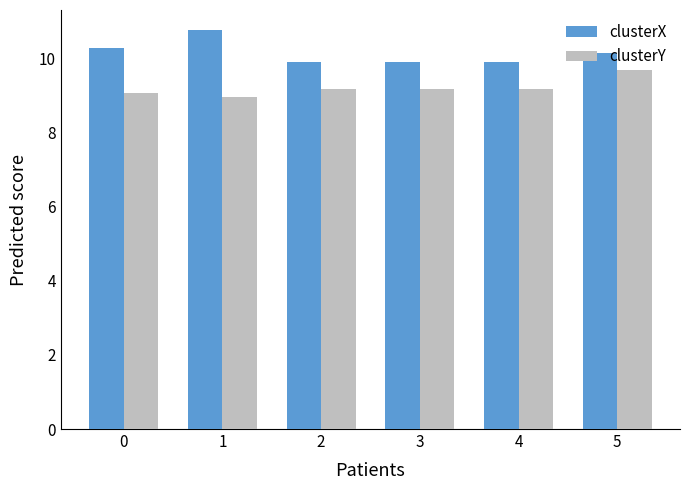

List the series in order of their overall mean, highest first.

clusterX, clusterY